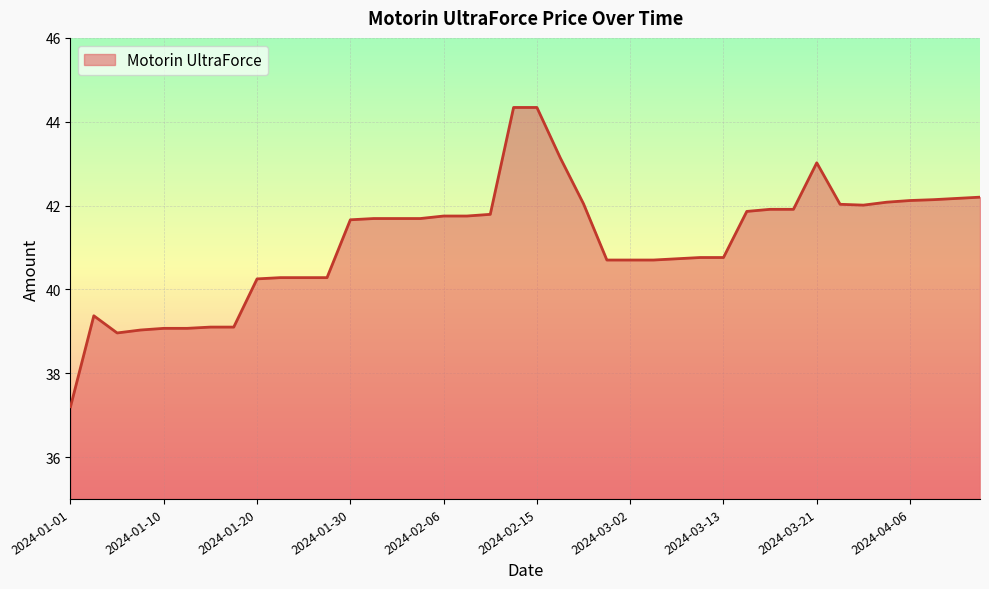

What is the greatest value displayed?

44.3